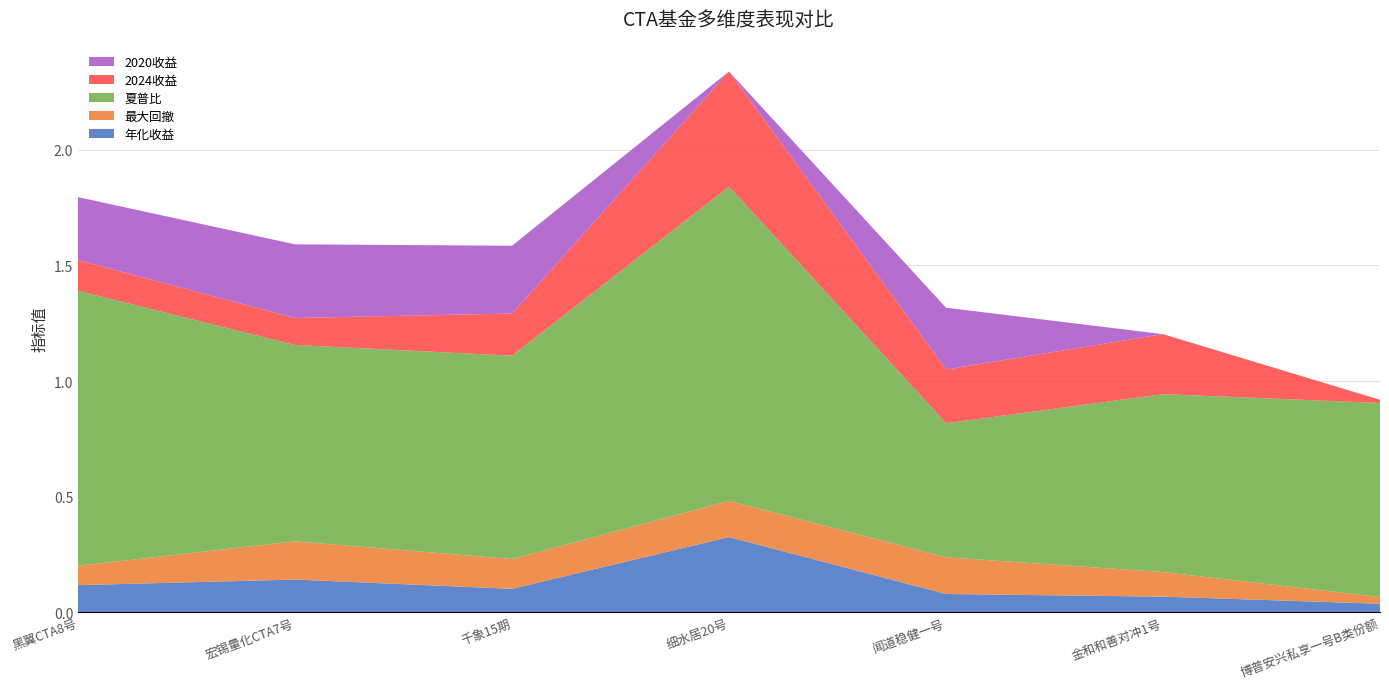

Reading right to left, list all the values displayed in this chart.

年化收益: 博普安兴私享一号B类份额=0.0	金和和善对冲1号=0.1	闻道稳健一号=0.1	细水居20号=0.3	千象15期=0.1	宏锡量化CTA7号=0.1	黑翼CTA8号=0.1
最大回撤: 博普安兴私享一号B类份额=0.0	金和和善对冲1号=0.1	闻道稳健一号=0.2	细水居20号=0.2	千象15期=0.1	宏锡量化CTA7号=0.2	黑翼CTA8号=0.1
夏普比: 博普安兴私享一号B类份额=0.8	金和和善对冲1号=0.8	闻道稳健一号=0.6	细水居20号=1.4	千象15期=0.9	宏锡量化CTA7号=0.8	黑翼CTA8号=1.2
2024收益: 博普安兴私享一号B类份额=0.0	金和和善对冲1号=0.3	闻道稳健一号=0.2	细水居20号=0.5	千象15期=0.2	宏锡量化CTA7号=0.1	黑翼CTA8号=0.1
2020收益: 博普安兴私享一号B类份额=0.0	金和和善对冲1号=0.0	闻道稳健一号=0.3	细水居20号=0.0	千象15期=0.3	宏锡量化CTA7号=0.3	黑翼CTA8号=0.3